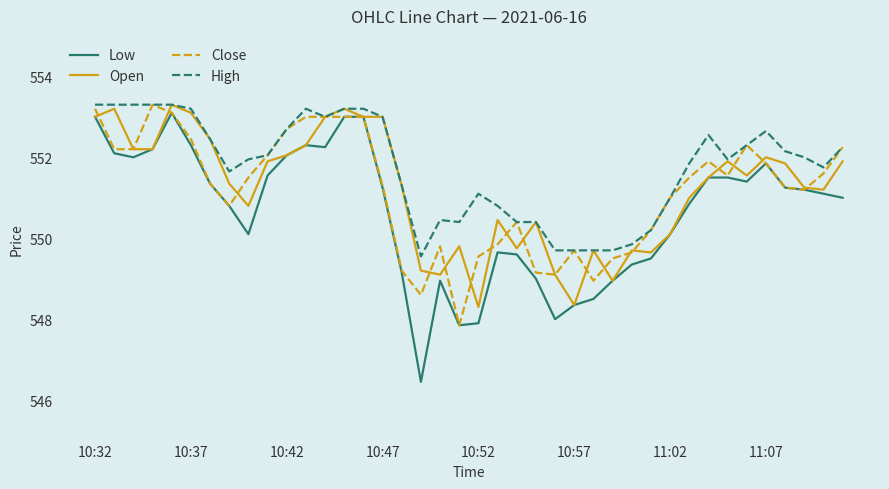

Which series has the largest total across all categories?

High